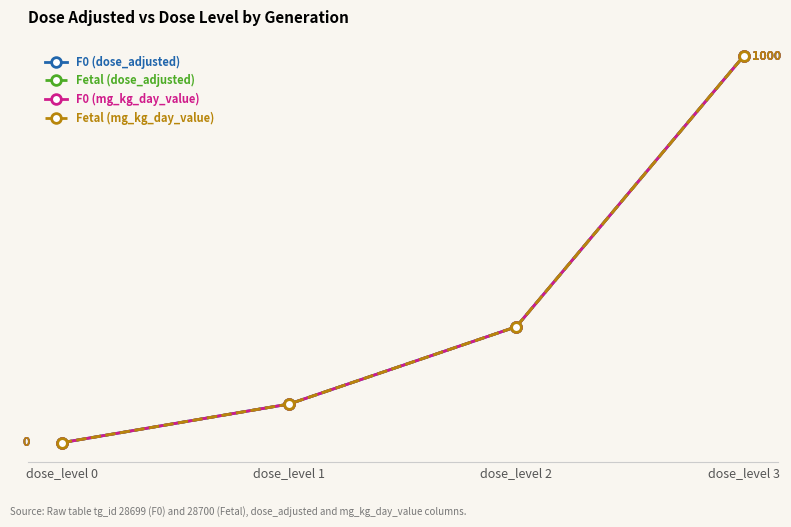

True or false: F0 (mg_kg_day_value) and Fetal (mg_kg_day_value) cross at least once.

False